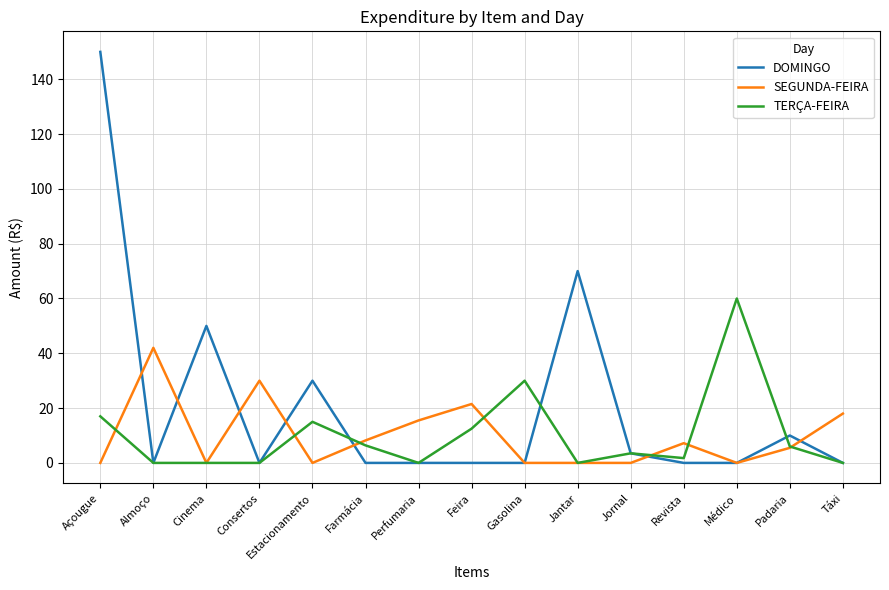

At which category does SEGUNDA-FEIRA reach its first local valley?

Cinema